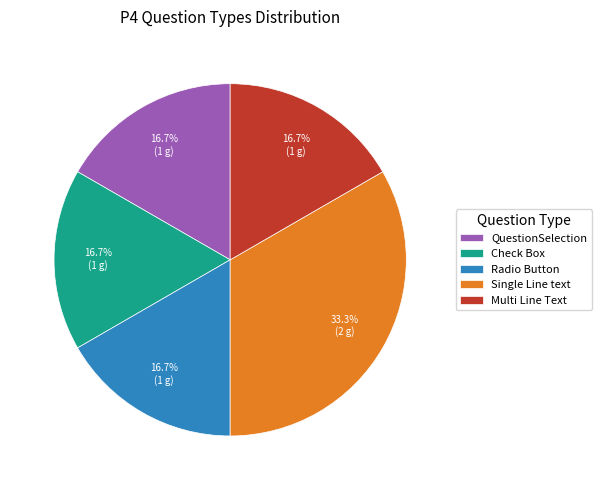

Is it true that Single Line text is 42% of the pie?

False